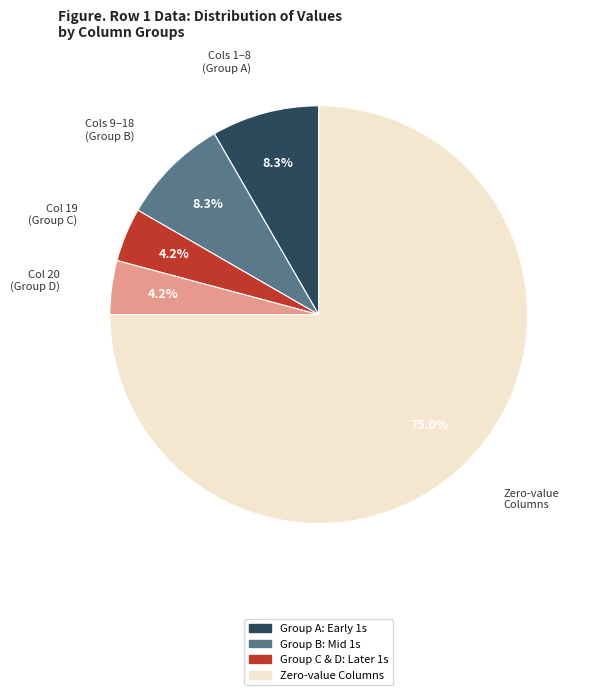

Is there any slice that represents more than half of the pie?

Yes